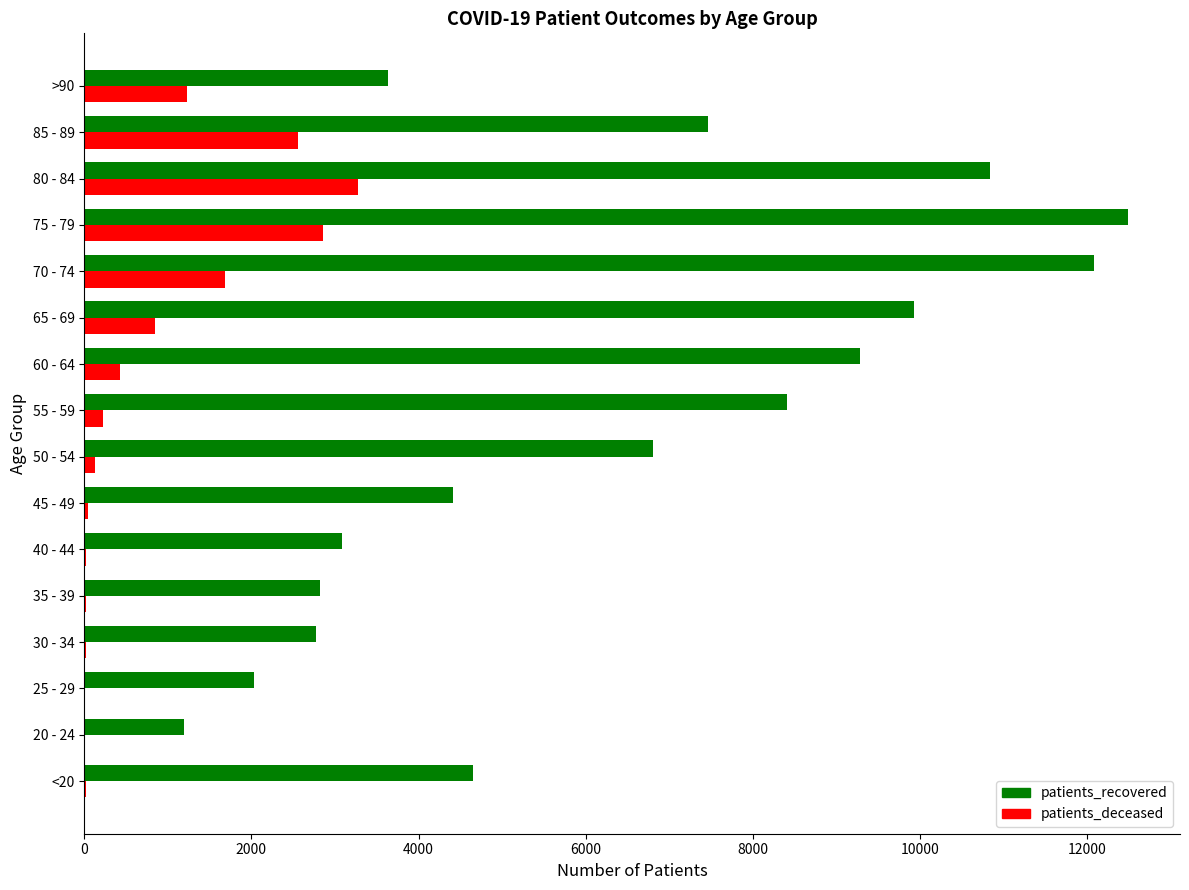

The value of patients_deceased at 75 - 79 is 4783. True or false?

False